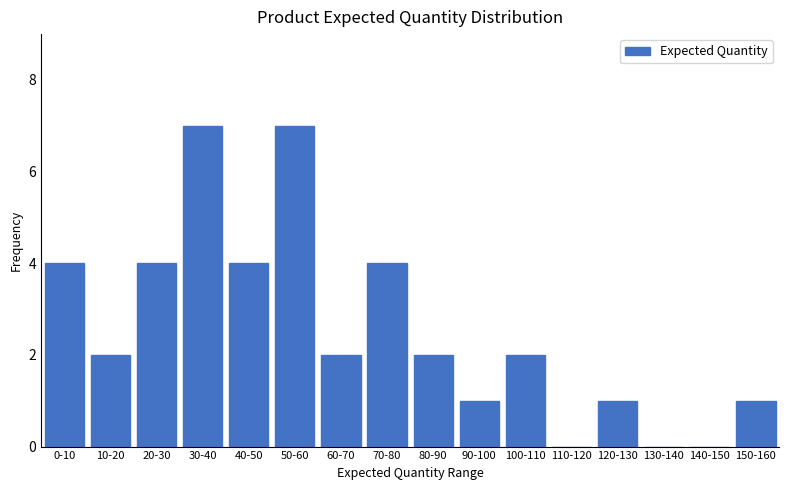

Reading left to right, transcribe all the data shown in this chart.

0-10=4	10-20=2	20-30=4	30-40=7	40-50=4	50-60=7	60-70=2	70-80=4	80-90=2	90-100=1	100-110=2	110-120=0	120-130=1	130-140=0	140-150=0	150-160=1